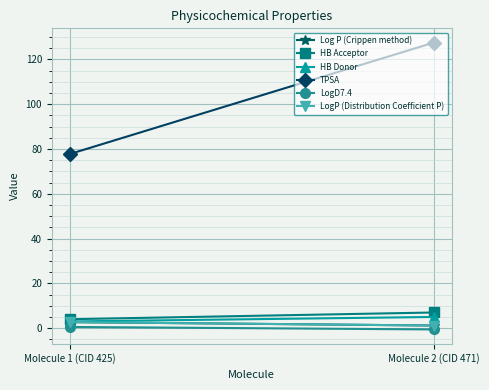

What is the difference between the HB Donor values at Molecule 2 (CID 471) and Molecule 1 (CID 425)?

2.0